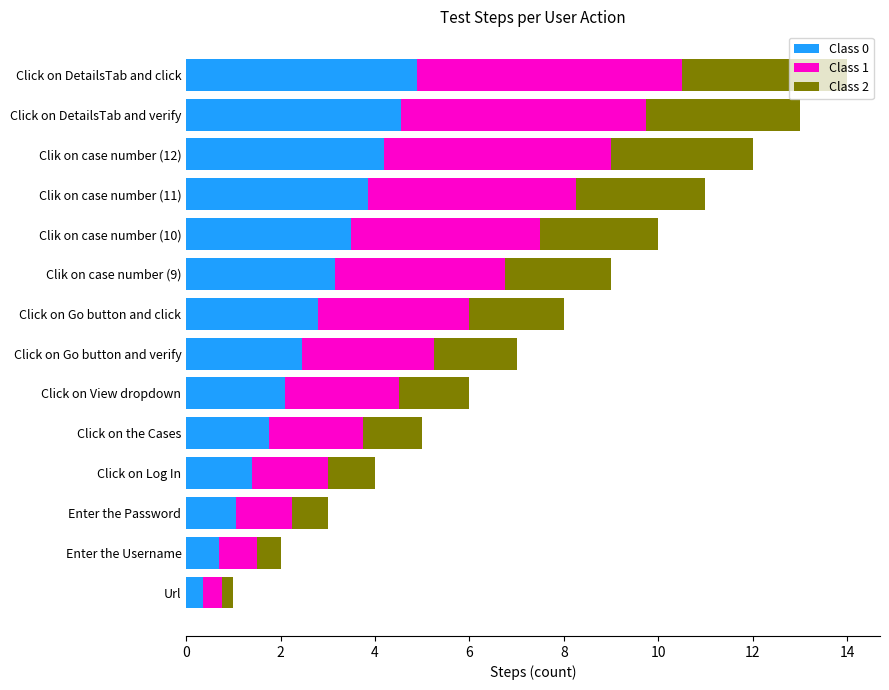

What is the highest value of the Class 0 series?

4.9